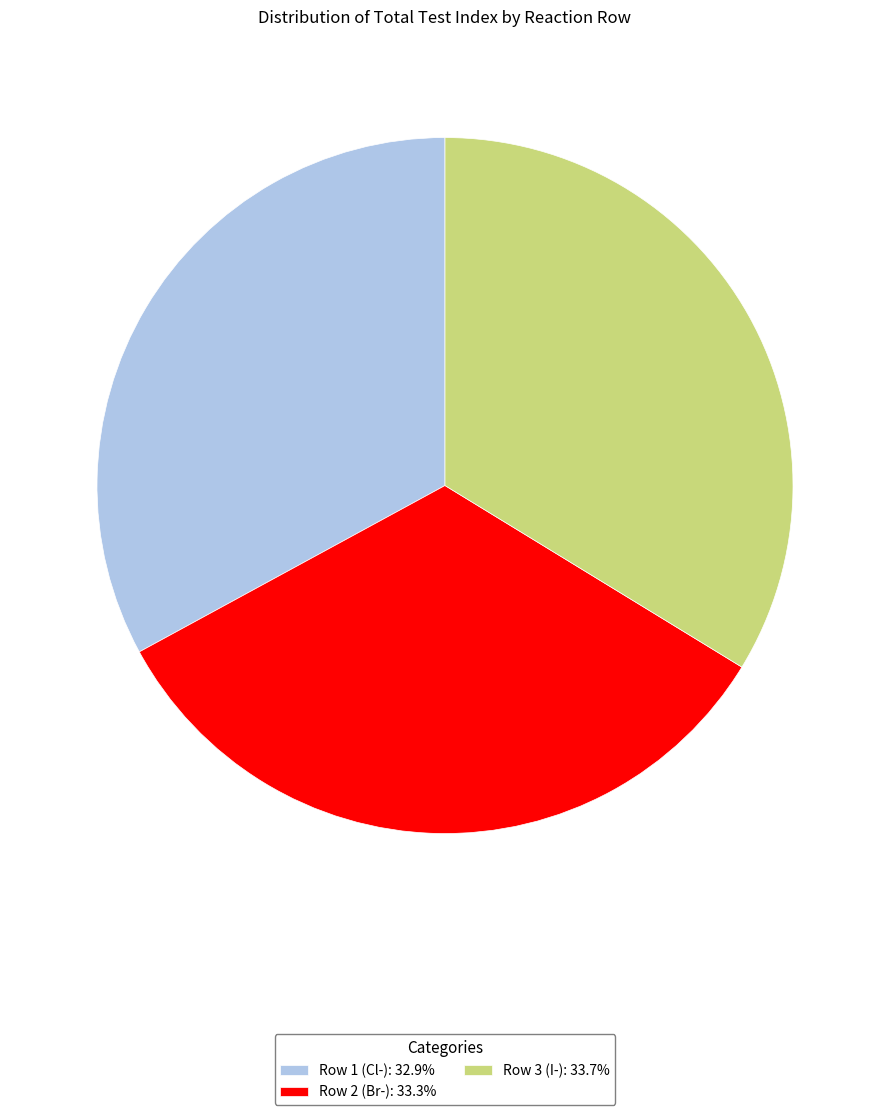

Is it true that Row 1 (Cl-) is 33% of the pie?

True